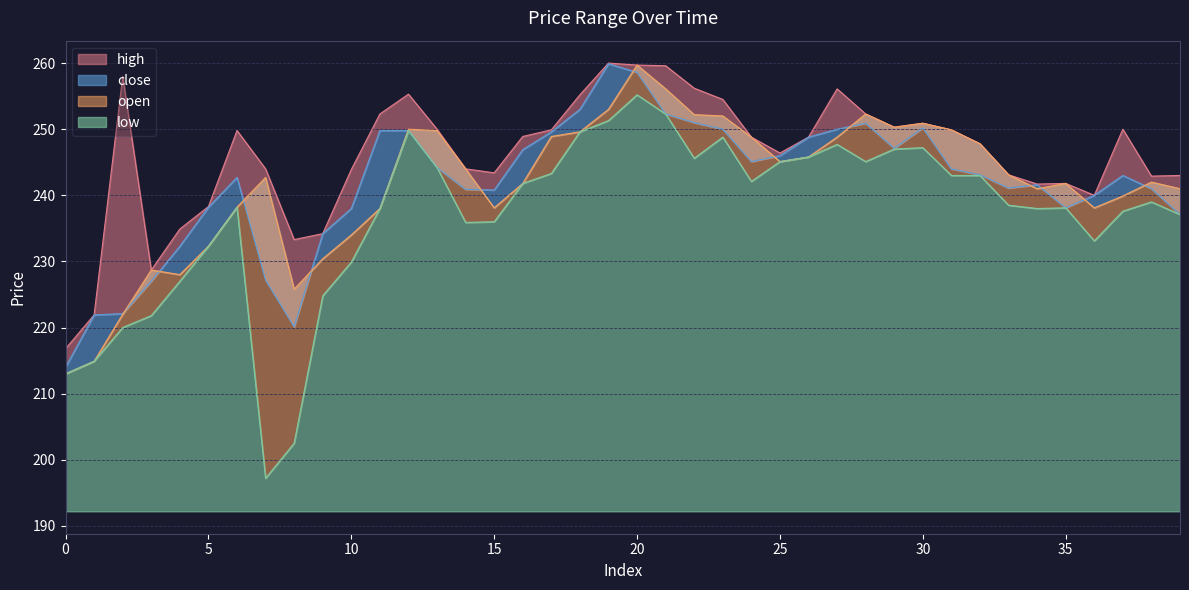

True or false: close and low cross at least once.

False